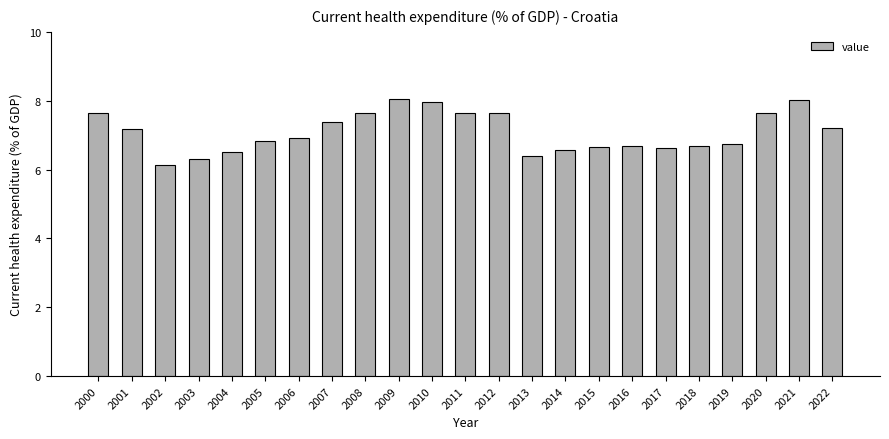

Which has a higher value, 2009 or 2003?

2009